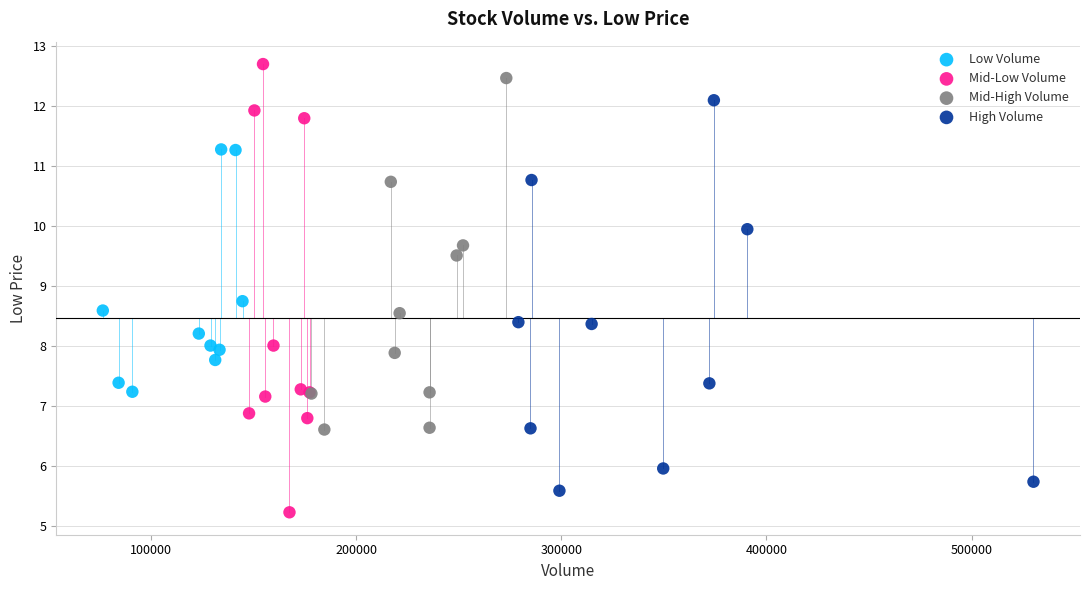

Which series has the largest Y range (max minus min)?

Mid-Low Volume